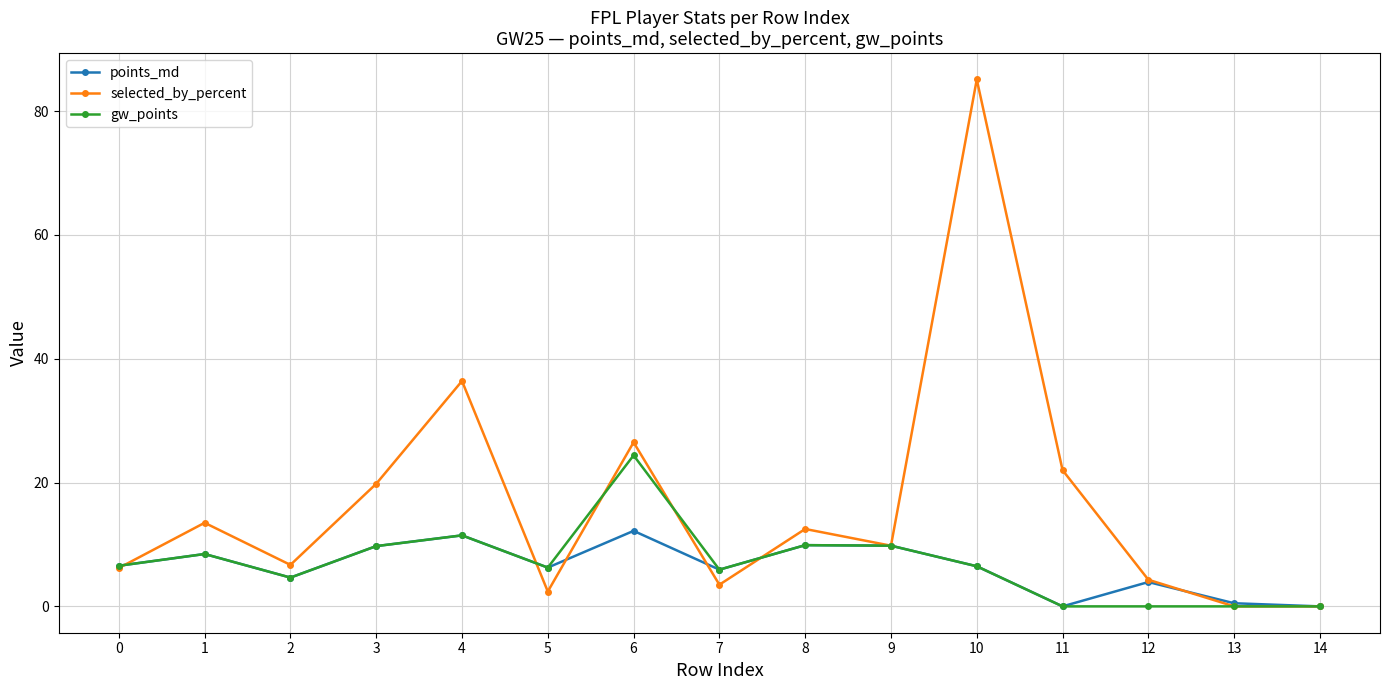

True or false: selected_by_percent and gw_points intersect in this chart.

True